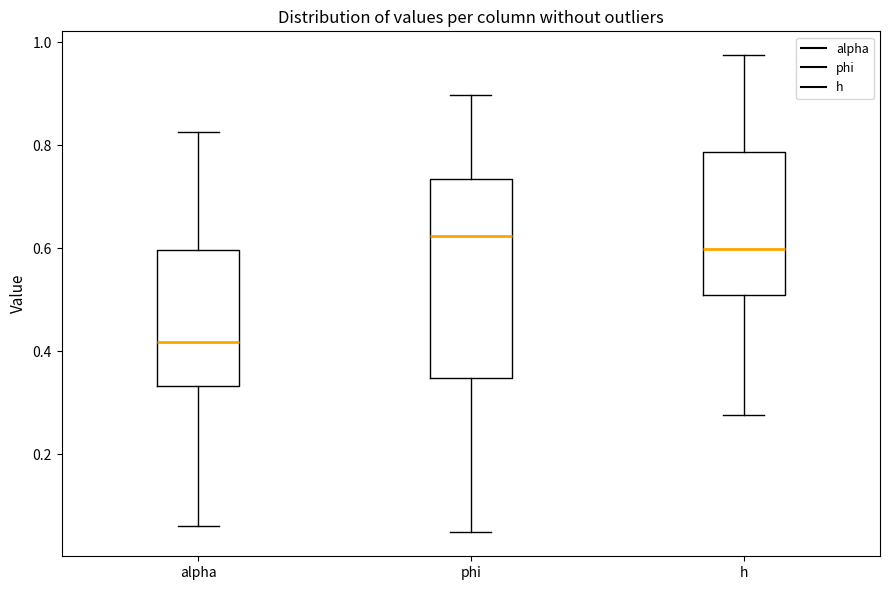

Reading left to right, read every box against the y-axis: the position of its median line, the range the box covers, and the ends of its whiskers. The values are not printed on the chart, so give them approximately, as read against the axis.

alpha: median 0.42, box 0.34 to 0.60, whiskers 0.06 to 0.82
phi: median 0.62, box 0.34 to 0.74, whiskers 0.04 to 0.90
h: median 0.60, box 0.50 to 0.78, whiskers 0.28 to 0.98